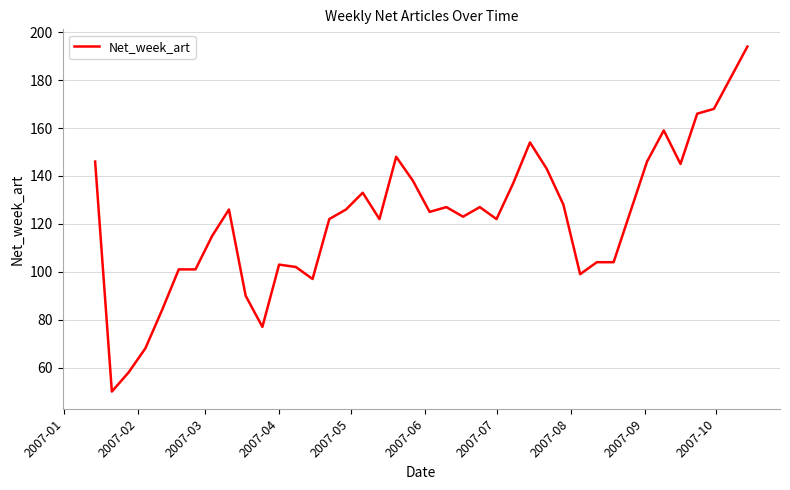

What is the difference between the maximum and minimum values?

144